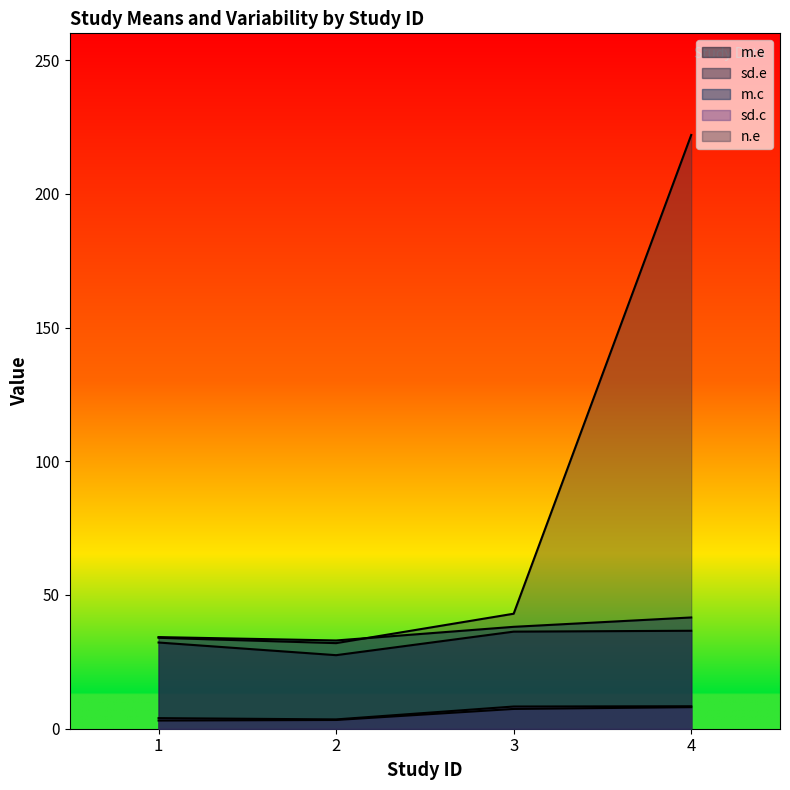

Which series has the largest total across all categories?

n.e